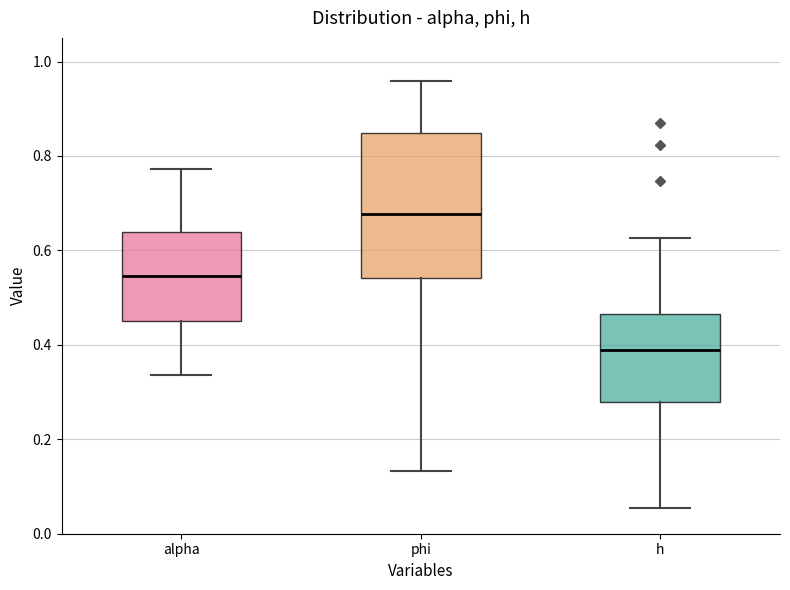

Which box's median line is the lowest?

h